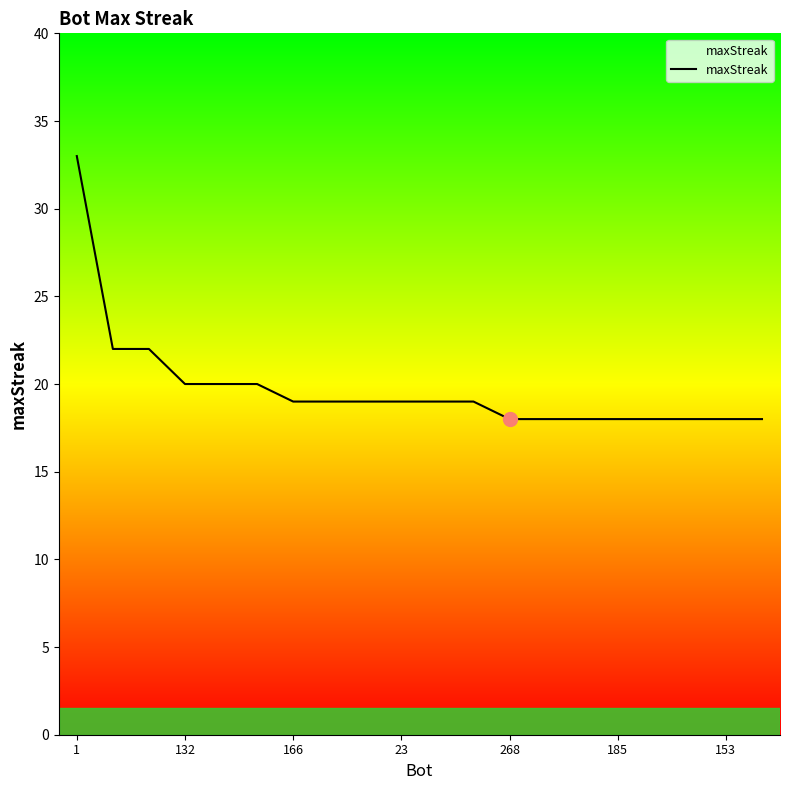

What is the difference between the maximum and minimum values?

15